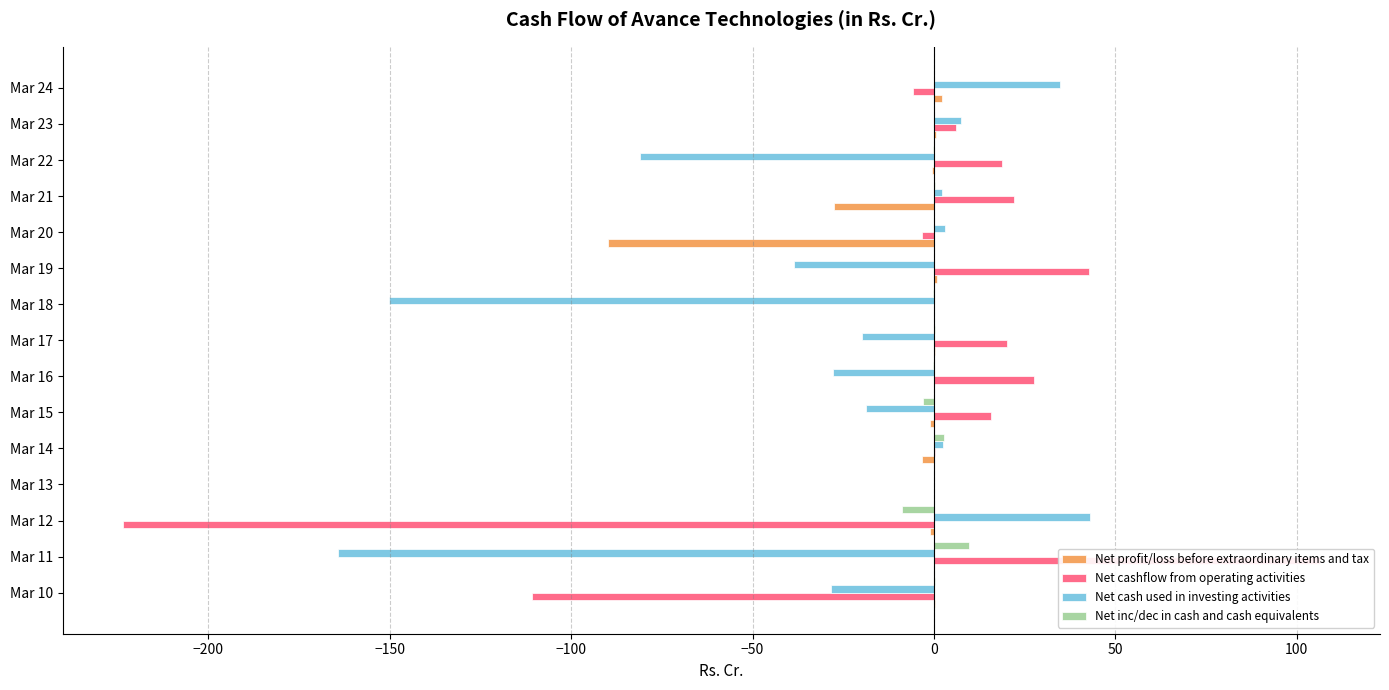

Which series has the largest total across all categories?

Net inc/dec in cash and cash equivalents